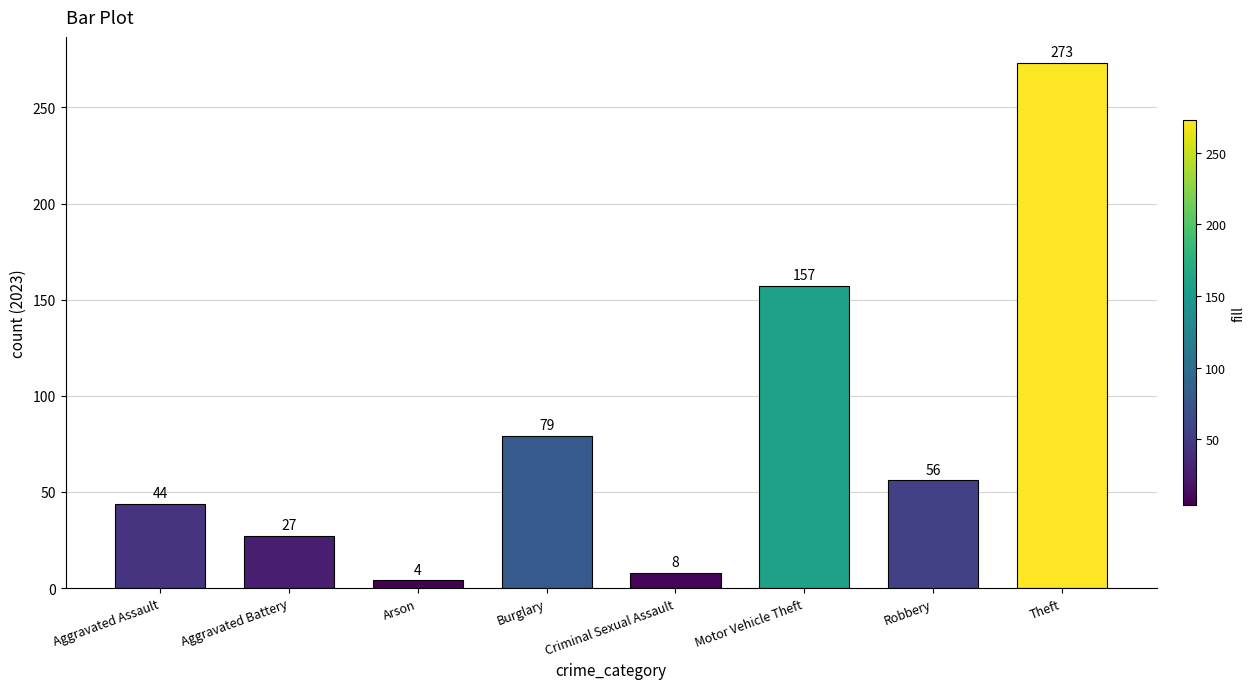

Rank the categories by value from highest to lowest.

Theft, Motor Vehicle Theft, Burglary, Robbery, Aggravated Assault, Aggravated Battery, Criminal Sexual Assault, Arson